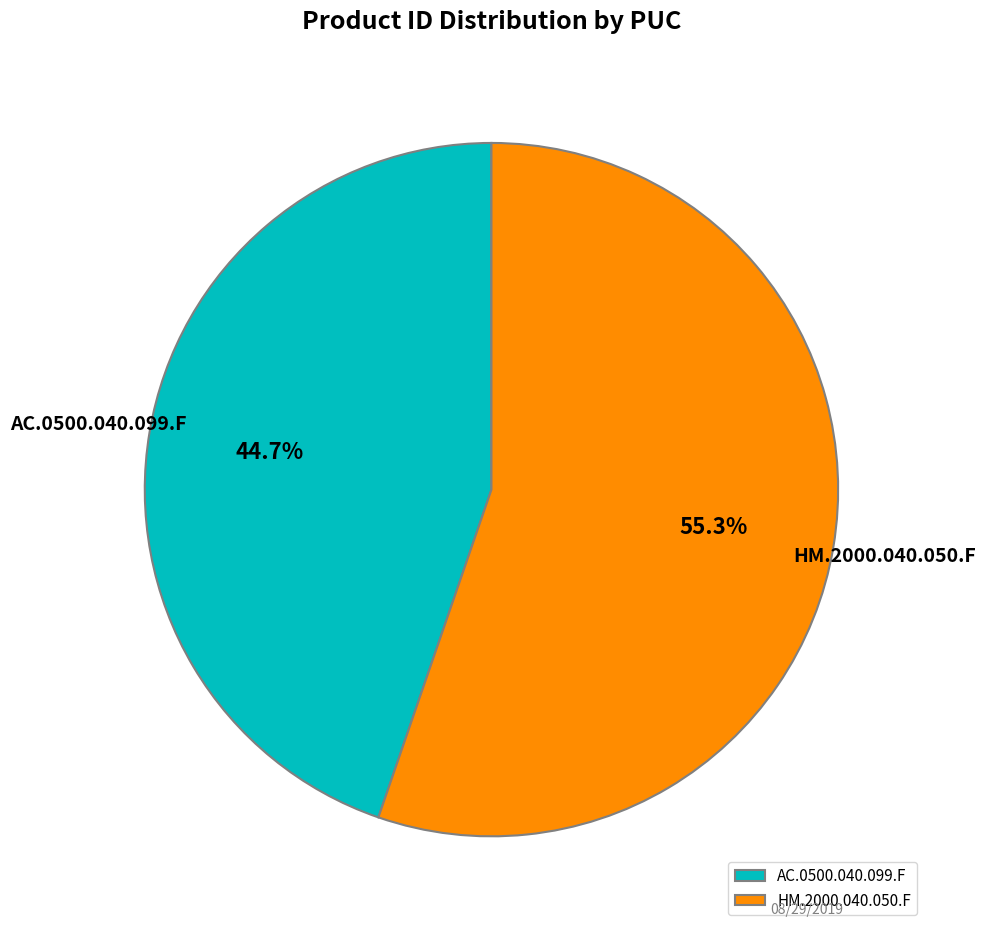

What percentage is the HM.2000.040.050.F slice, to the nearest percent?

55%